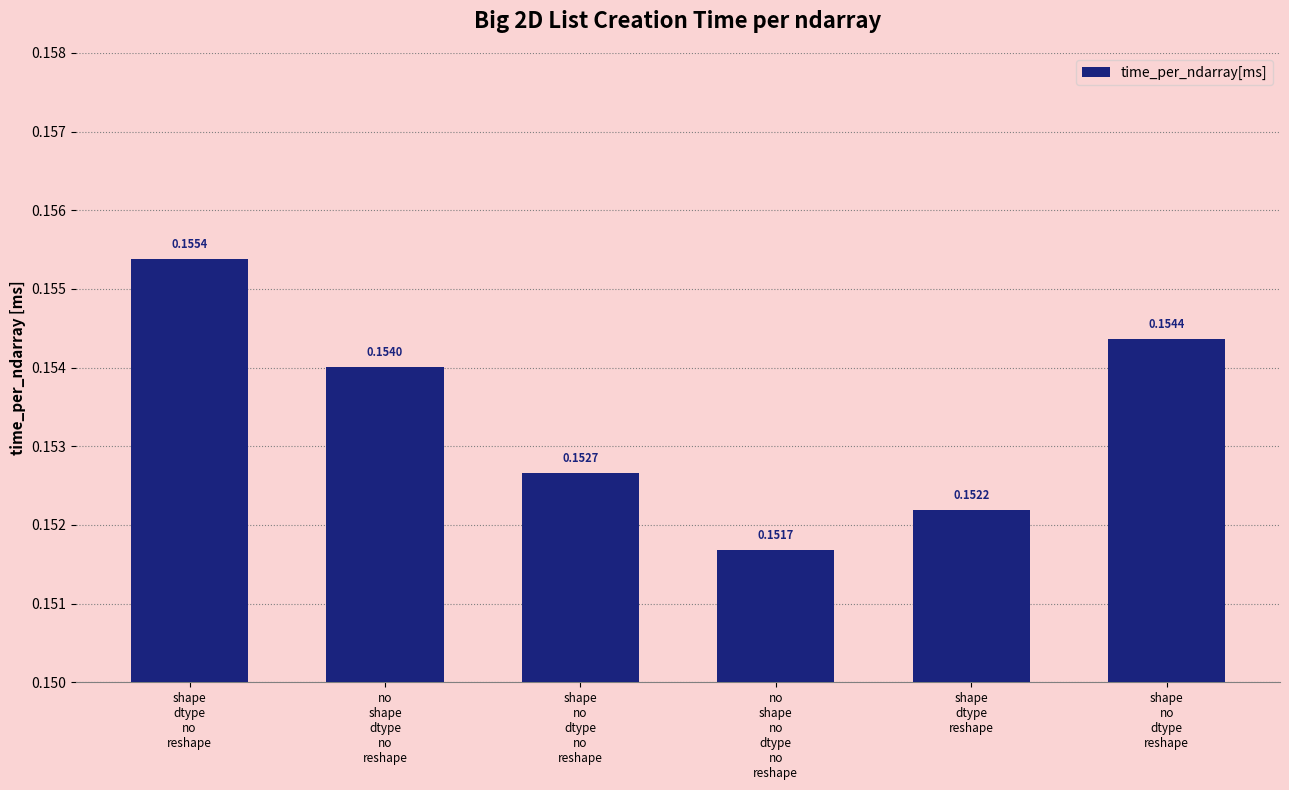

What is the sum of all values?

0.9